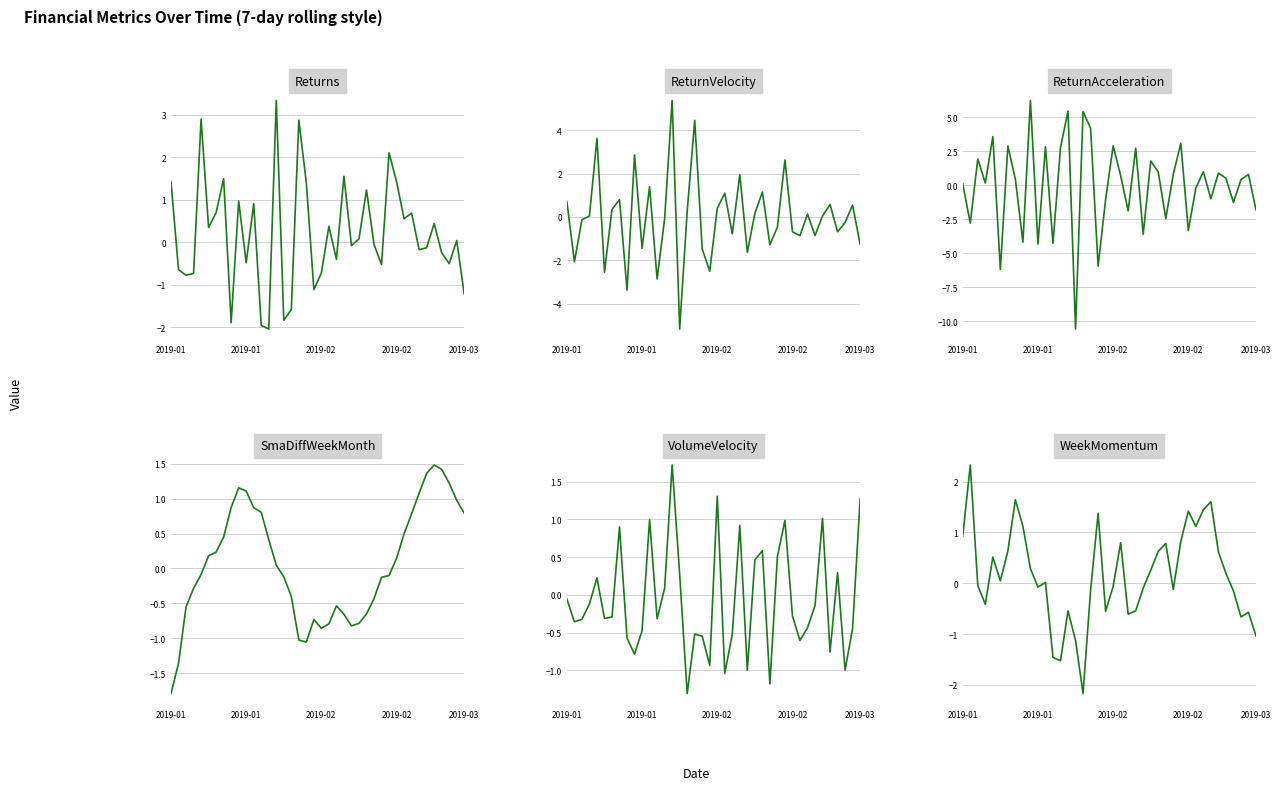

The value of WeekMomentum at 34 is 0.6. True or false?

True